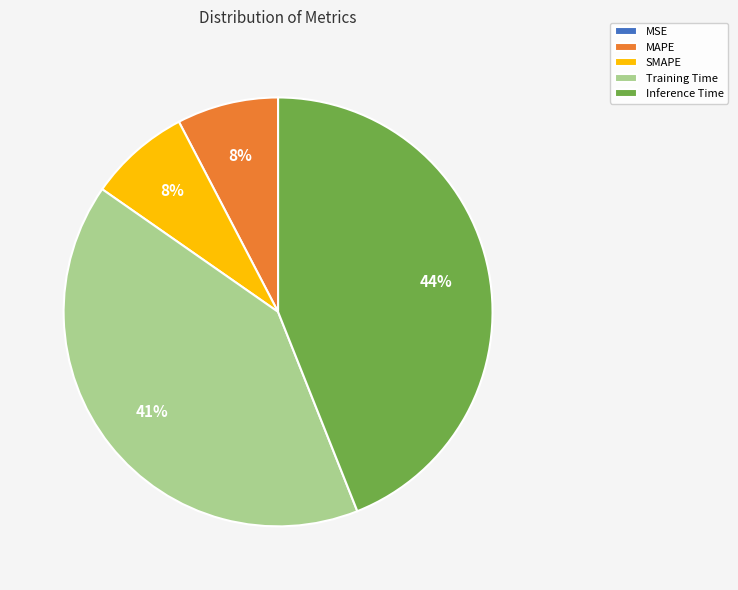

What is the largest slice in the pie chart?

Inference Time